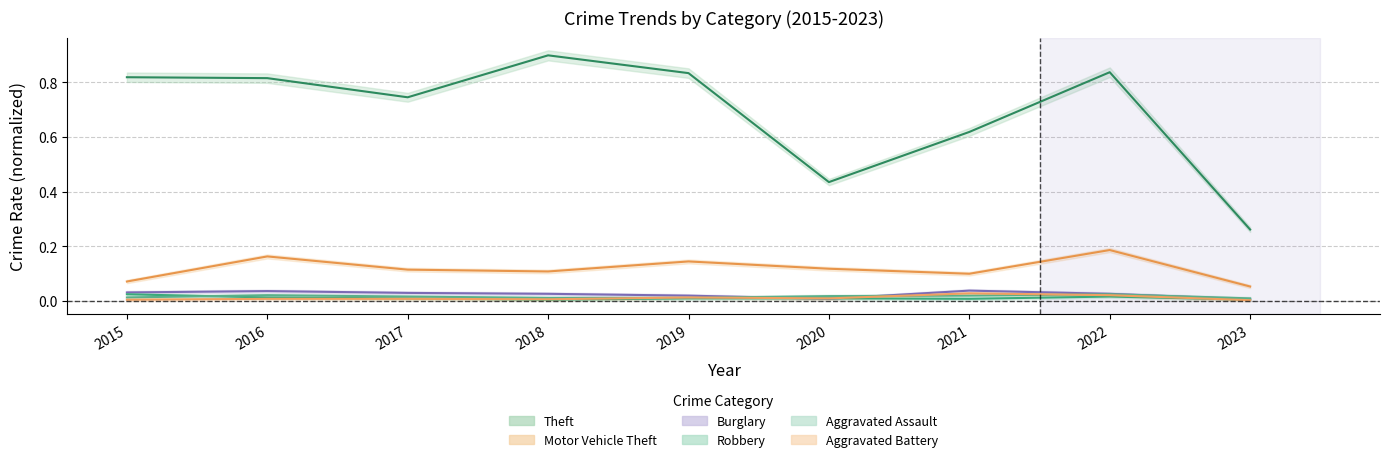

Which series has the largest total across all categories?

Theft